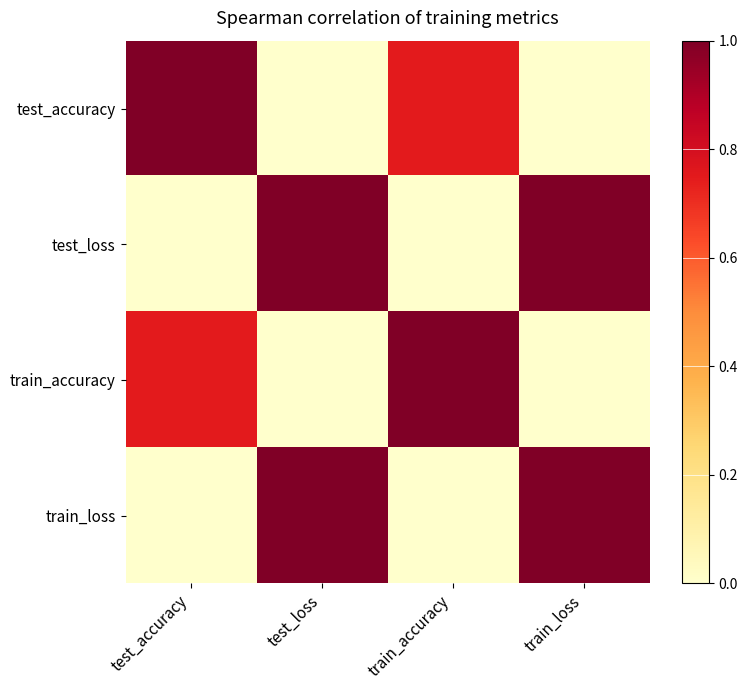

Which label corresponds to the smallest value in the chart?

train_accuracy